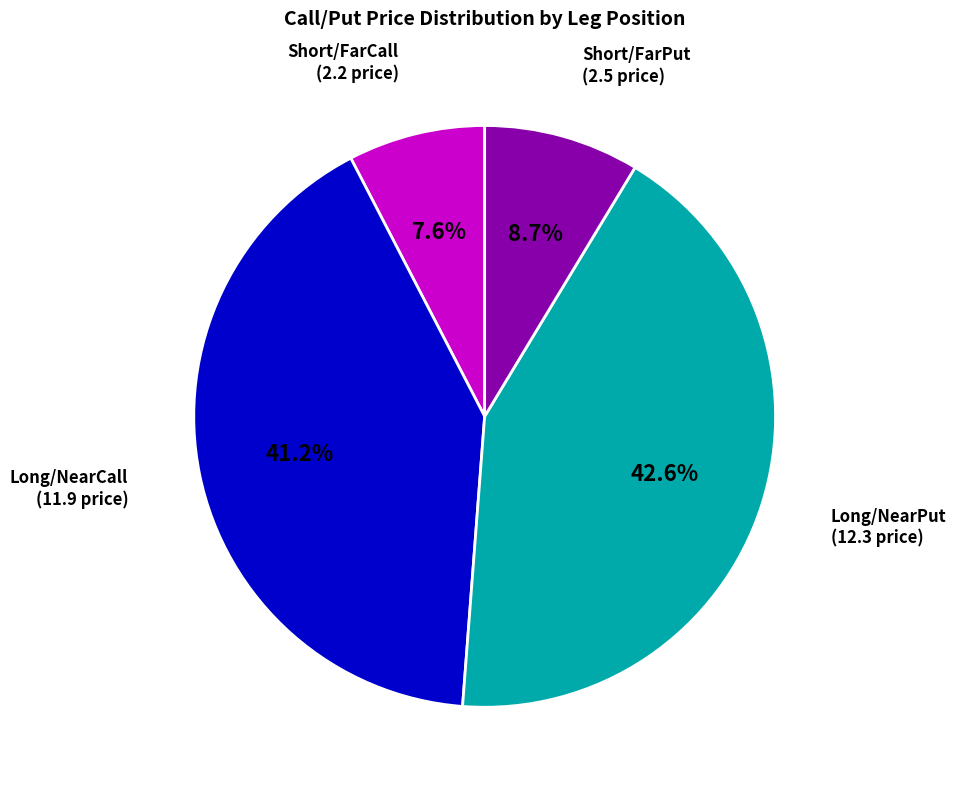

Is there a majority slice in this chart?

No